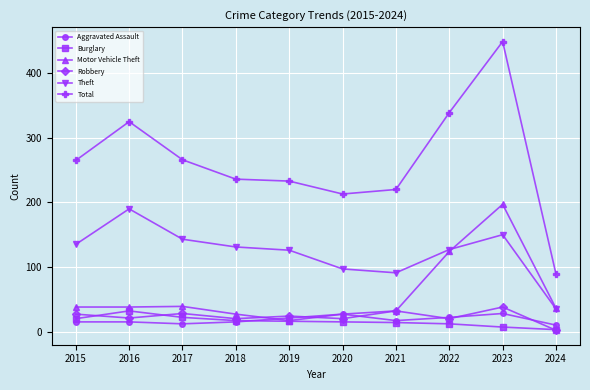

Rank the series at 2023 from lowest to highest value.

Burglary, Aggravated Assault, Robbery, Theft, Motor Vehicle Theft, Total